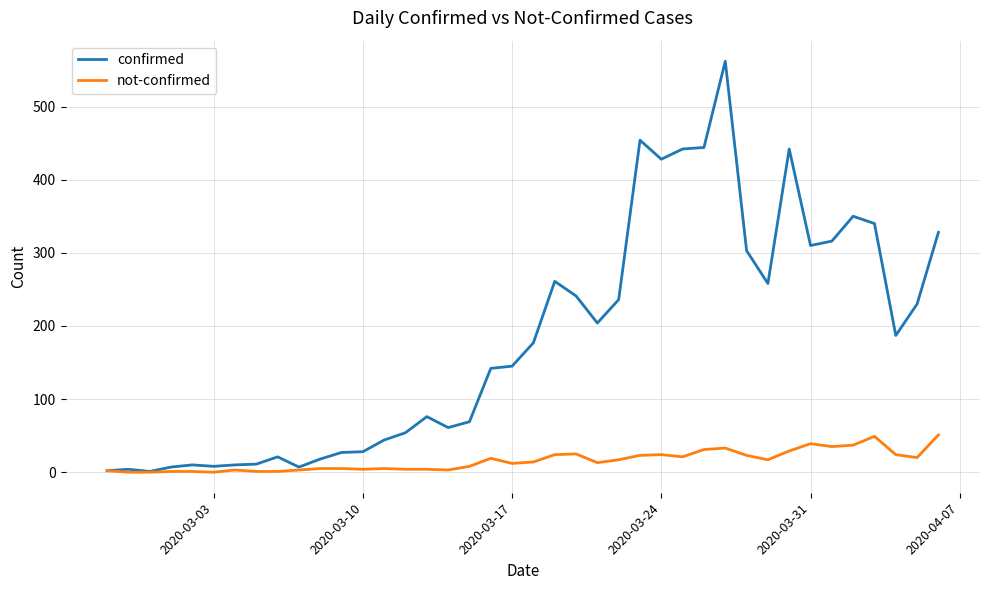

Which series has the widest spread of values?

confirmed